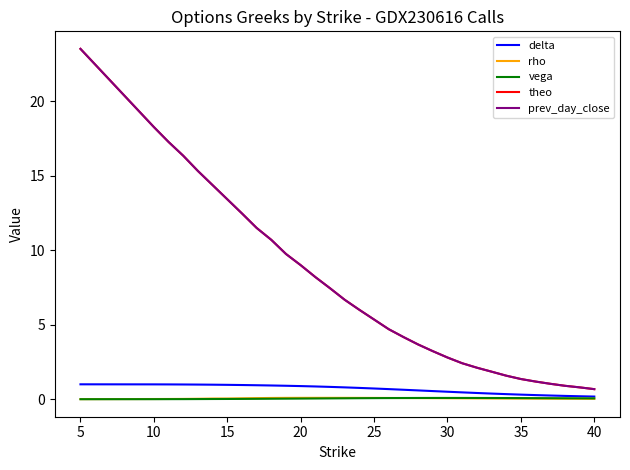

True or false: theo and vega cross at least once.

False